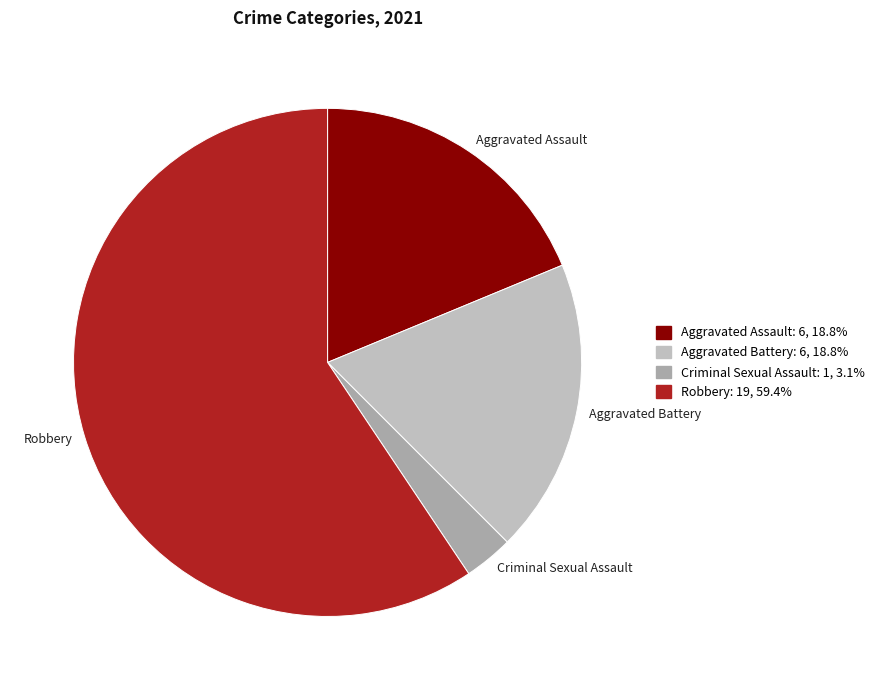

Between Robbery and Criminal Sexual Assault, which is larger?

Robbery